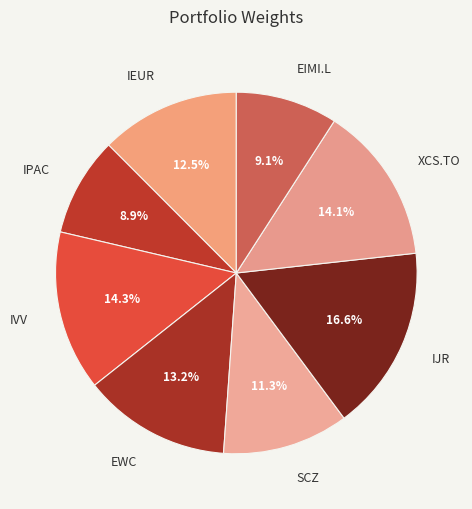

Is there any slice that represents more than half of the pie?

No